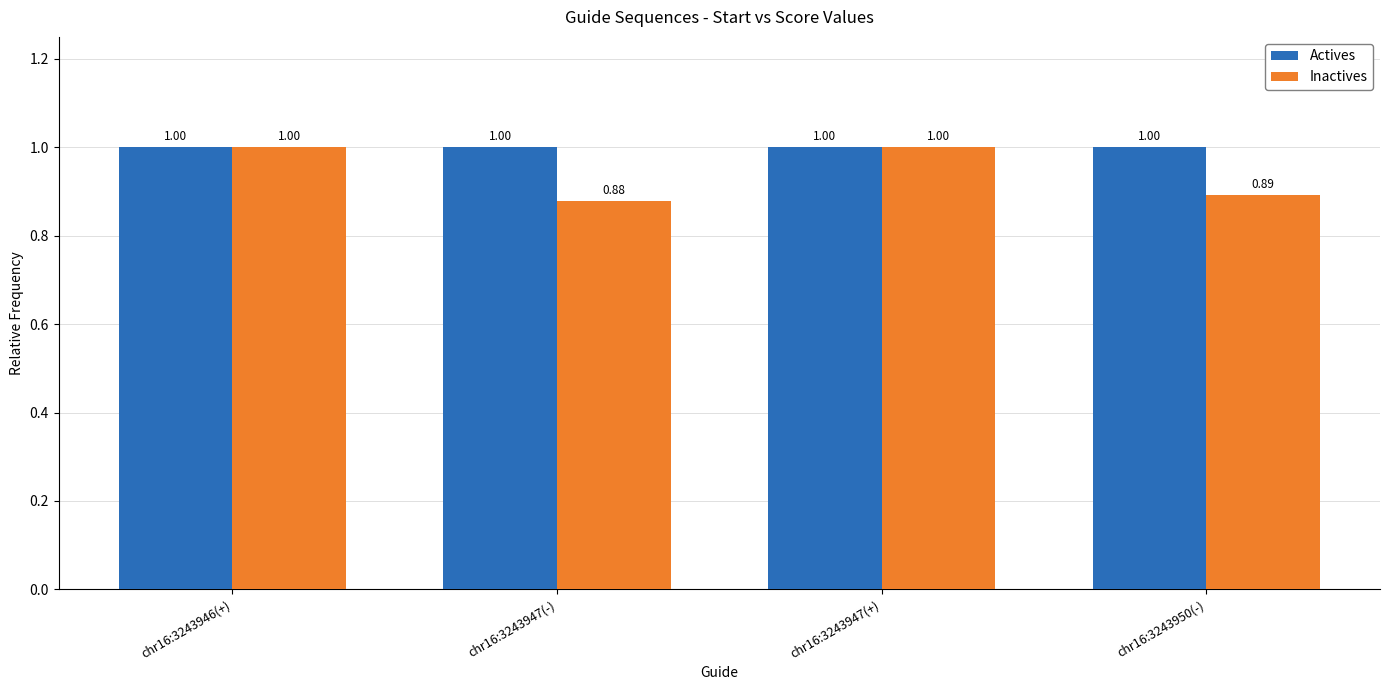

Where is Inactives nearest to the value 0?

chr16:3243947(-)